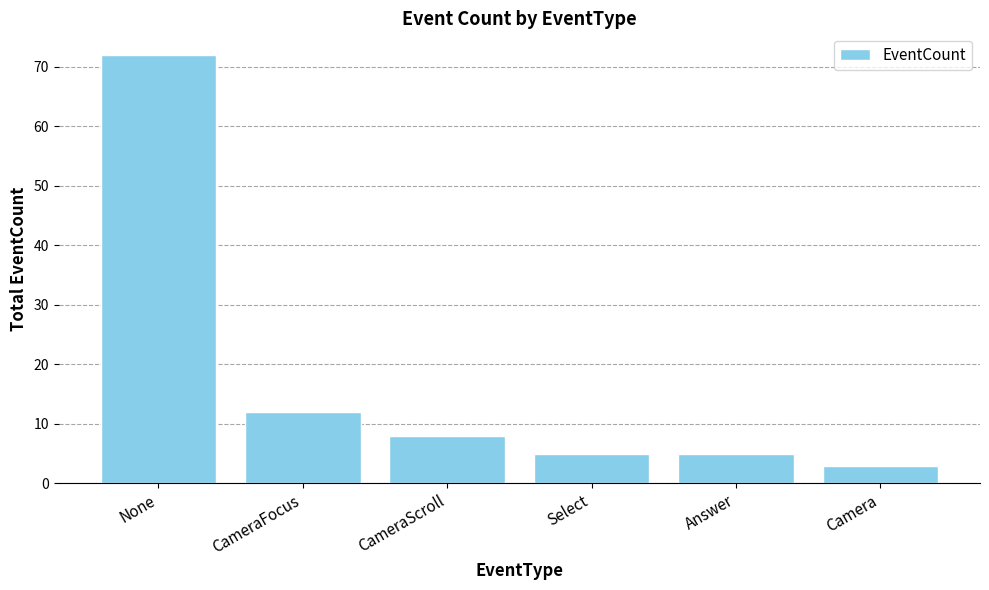

How many bars are there in total?

6